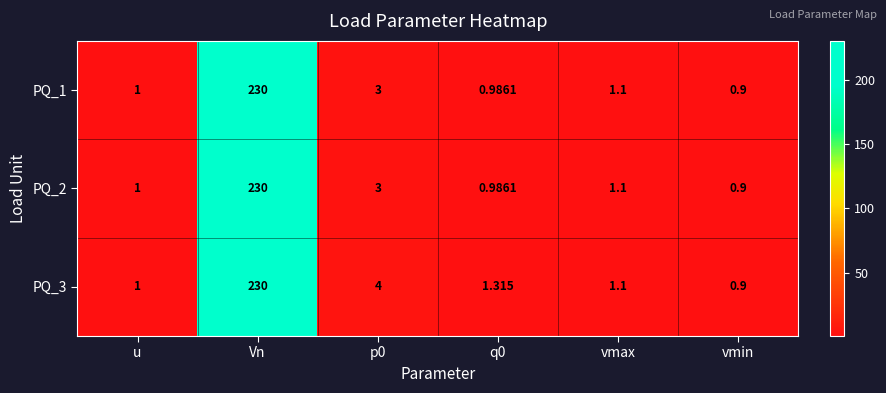

At which label does PQ_2 reach its peak?

Vn